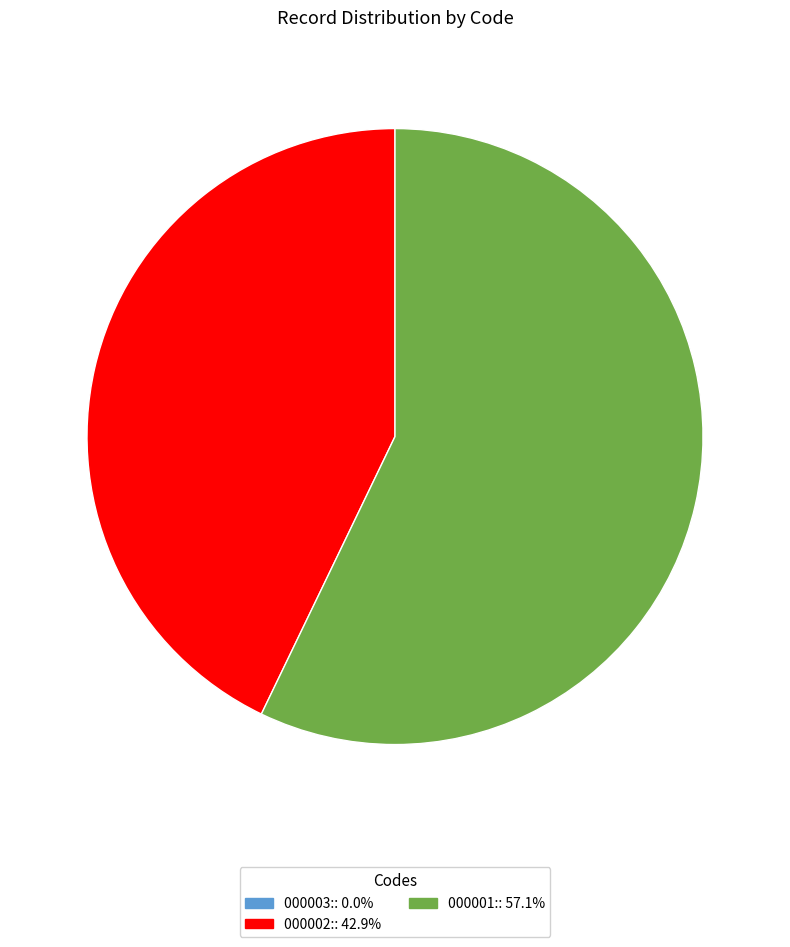

Do 000002: and 000001: together represent more than half of the pie?

Yes